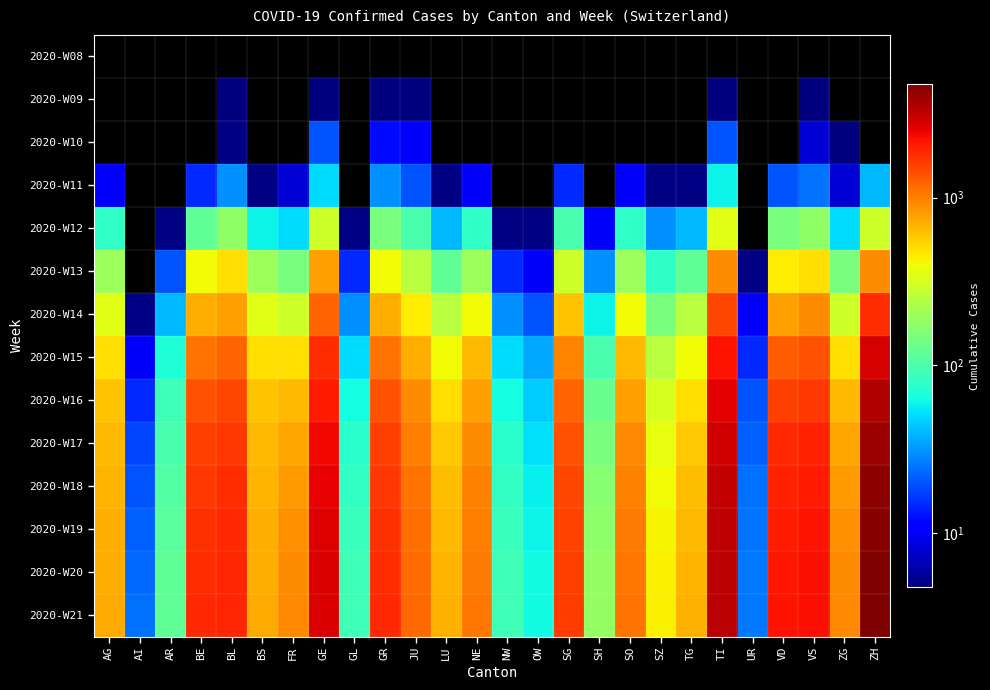

What is the total value across all series at NE?

7100